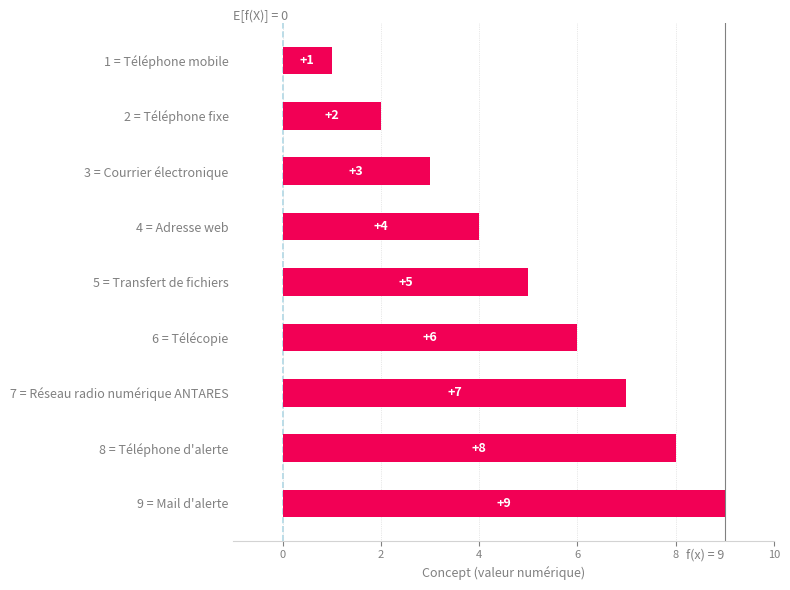

At which category does the chart reach its minimum across all series?

1 = Téléphone mobile